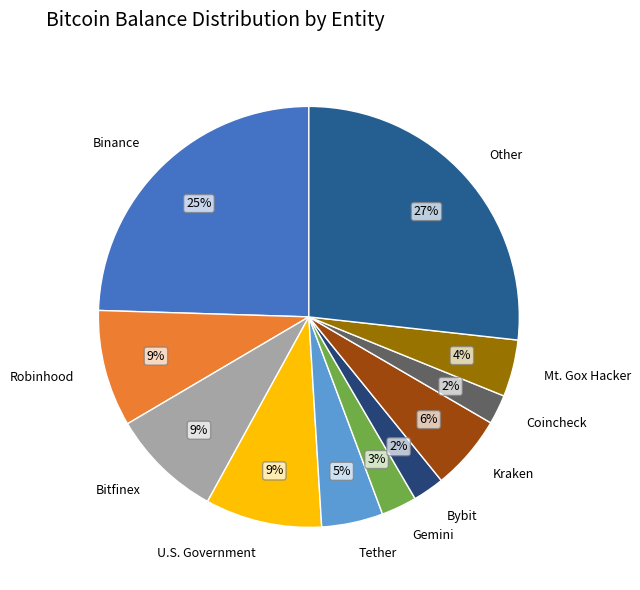

Which category has the biggest portion of the pie?

Other